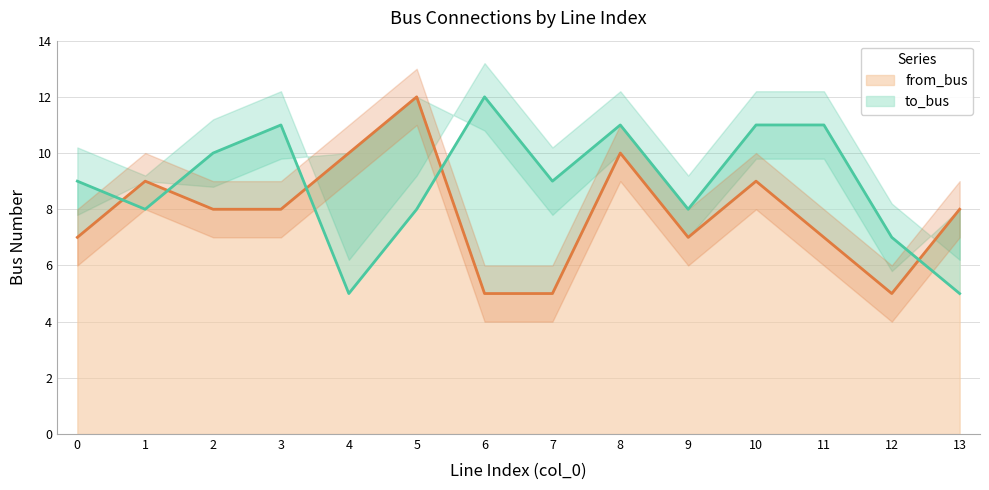

Is the value of from_bus at 8 greater than the value of to_bus at 1?

Yes